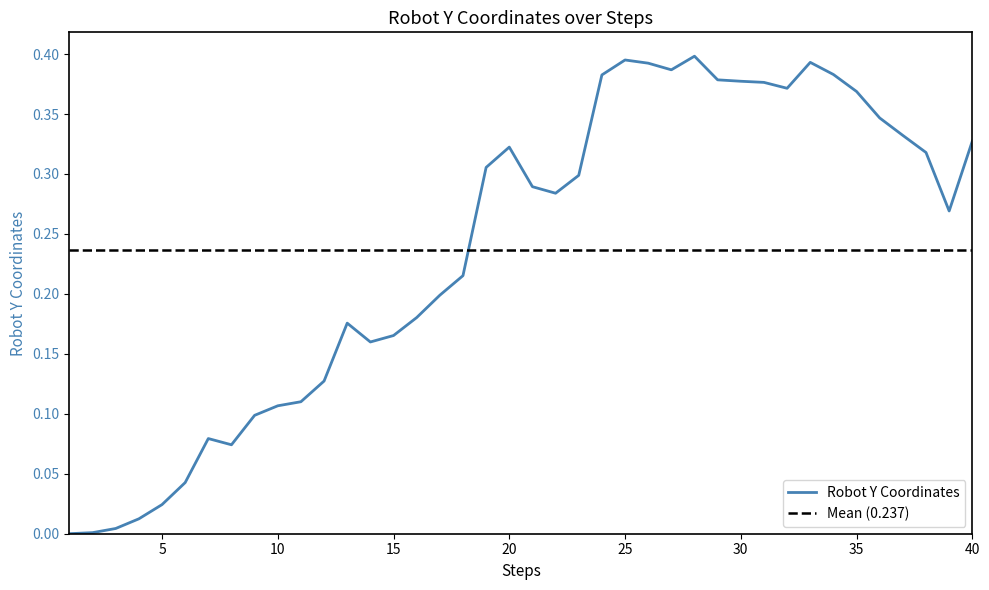

Rank the categories by value from lowest to highest.

1, 2, 3, 4, 5, 6, 8, 7, 9, 10, 11, 12, 14, 15, 13, 16, 17, 18, 39, 22, 21, 23, 19, 38, 20, 40, 37, 36, 35, 32, 31, 30, 29, 24, 34, 27, 26, 33, 25, 28